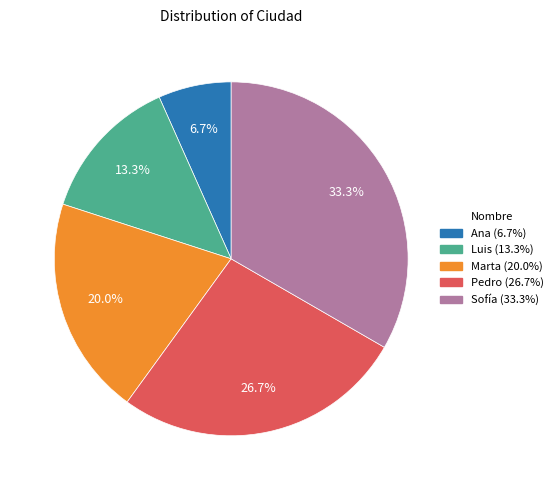

To the nearest percent, what percentage of the pie is Marta?

20%